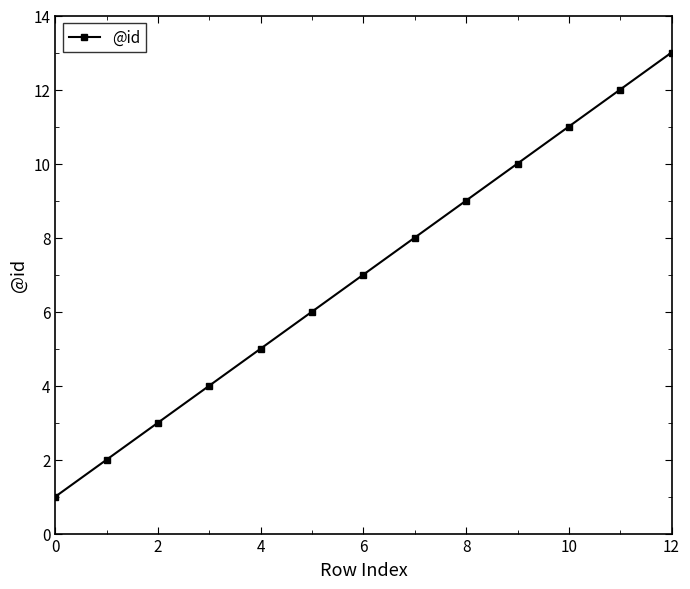

True or false: there are more than 1 points higher than both neighbors.

False